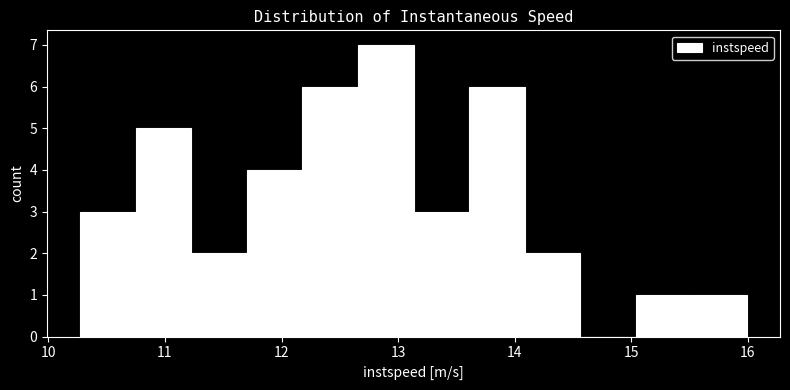

Over which range of the x-axis is the bar tallest?

12.7 to 13.1